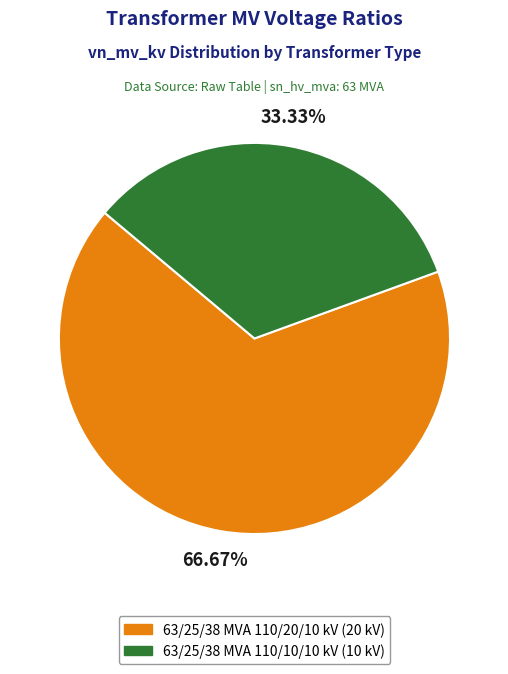

To the nearest percent, what portion does 63/25/38 MVA 110/20/10 kV represent?

67%